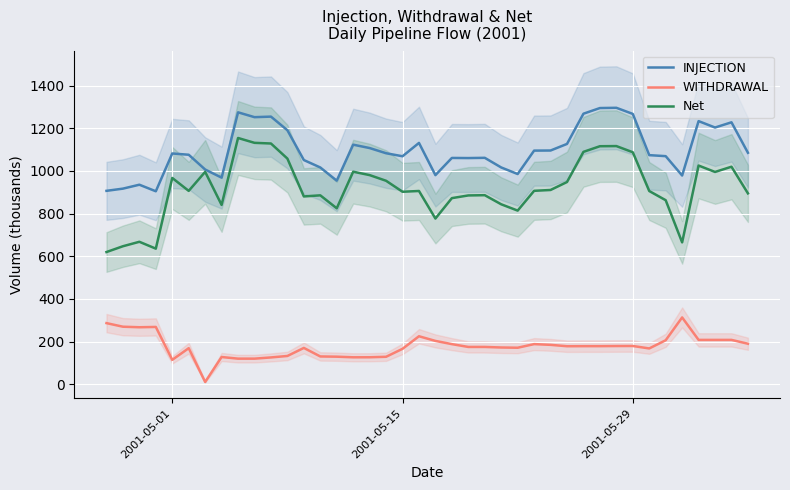

In Net, how many points are lower than both neighbors (excluding endpoints)?

10